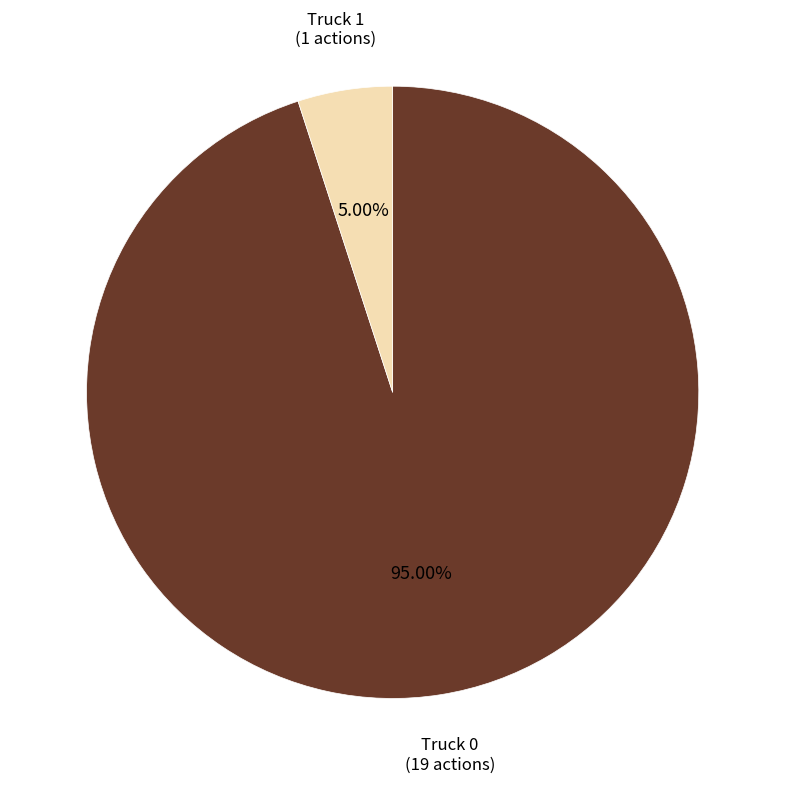

Does any single category account for the majority?

Yes